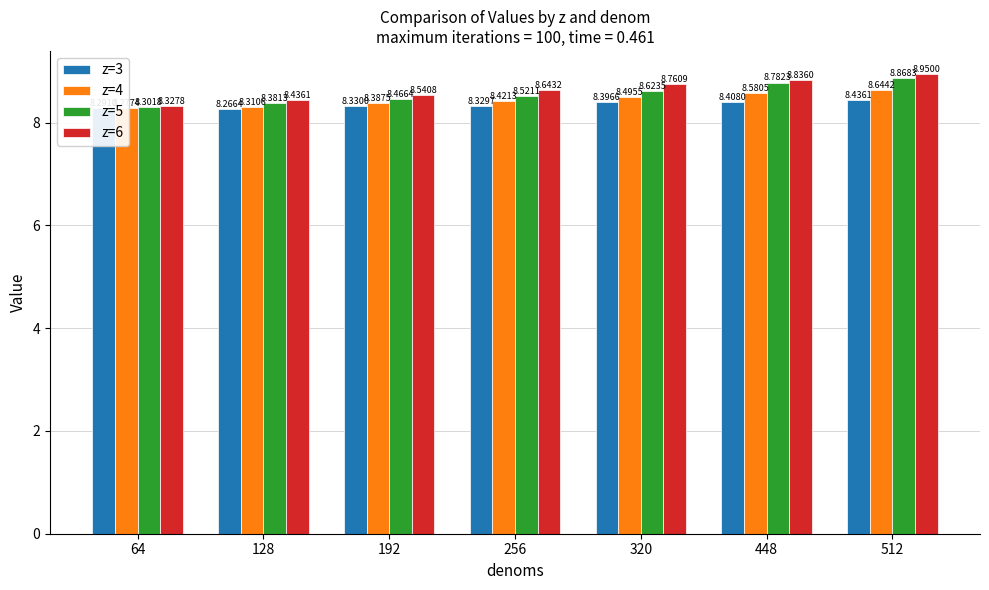

What is the maximum value for z=4?

8.6